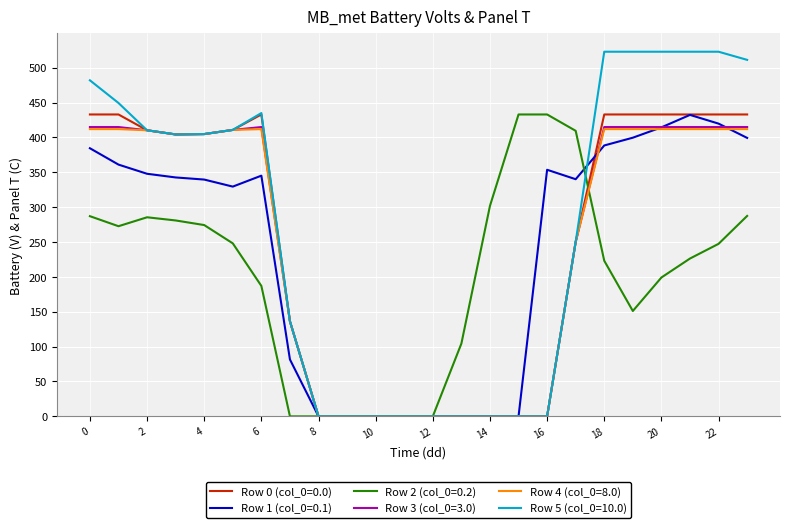

Which series has the largest total across all categories?

Row 5 (col_0=10.0)